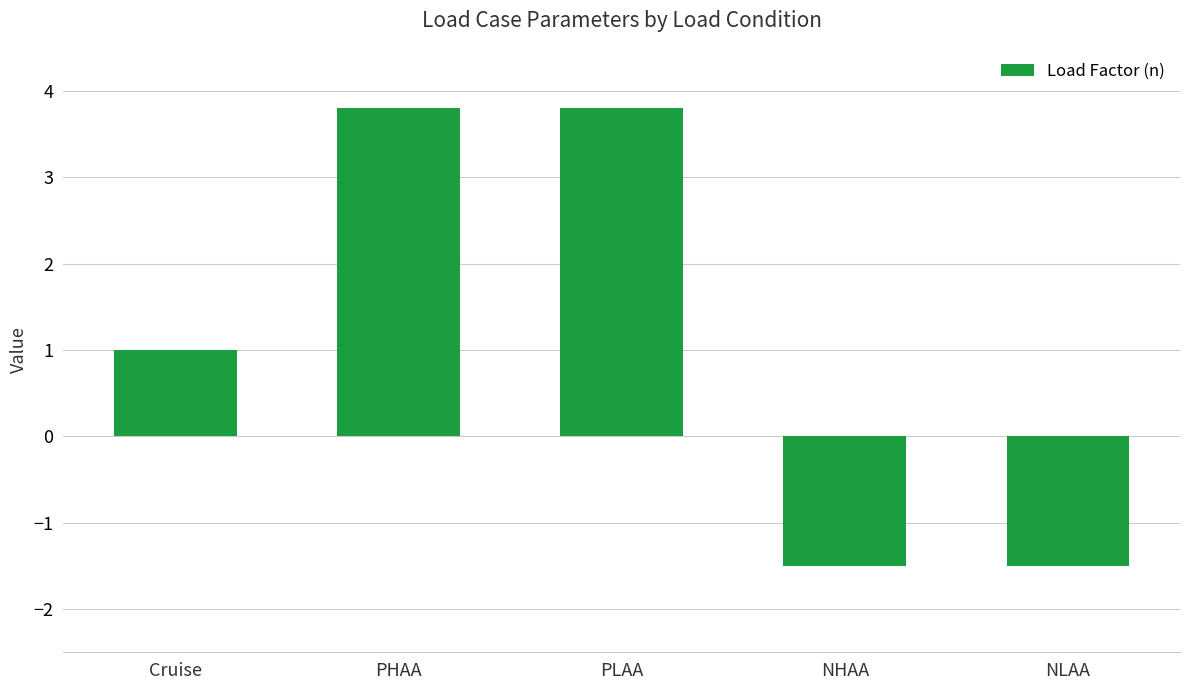

True or false: the data shows -0.9 at NHAA.

False